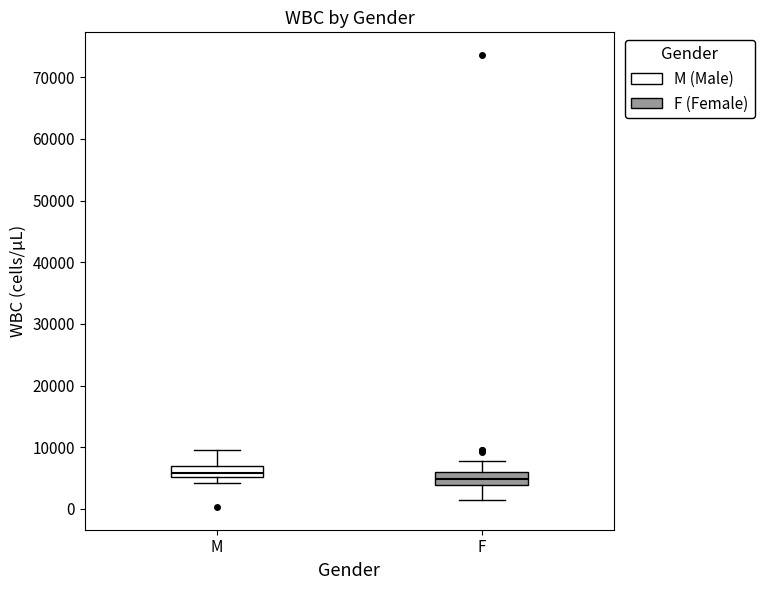

Reading left to right, read every box against the y-axis: the position of its median line, the range the box covers, and the ends of its whiskers. The values are not printed on the chart, so give them approximately, as read against the axis.

M: median 6000, box 5000 to 7000, whiskers 4000 to 10000
F: median 5000, box 4000 to 6000, whiskers 1000 to 8000